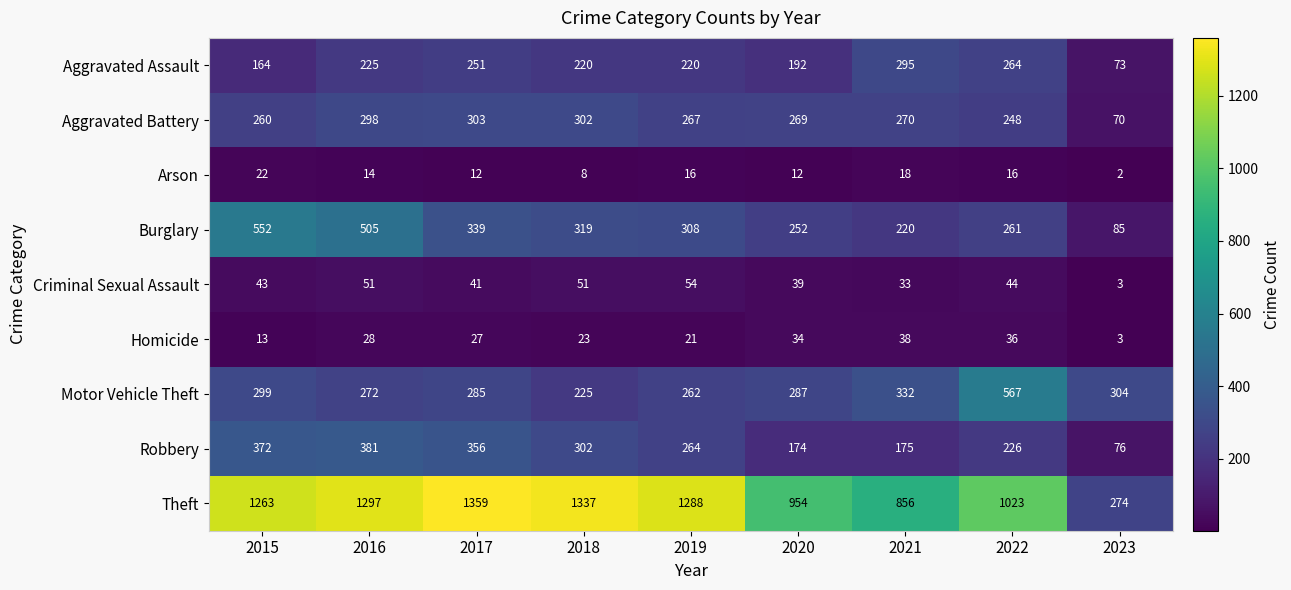

Rank the categories by Motor Vehicle Theft value from highest to lowest.

2022, 2021, 2023, 2015, 2020, 2017, 2016, 2019, 2018